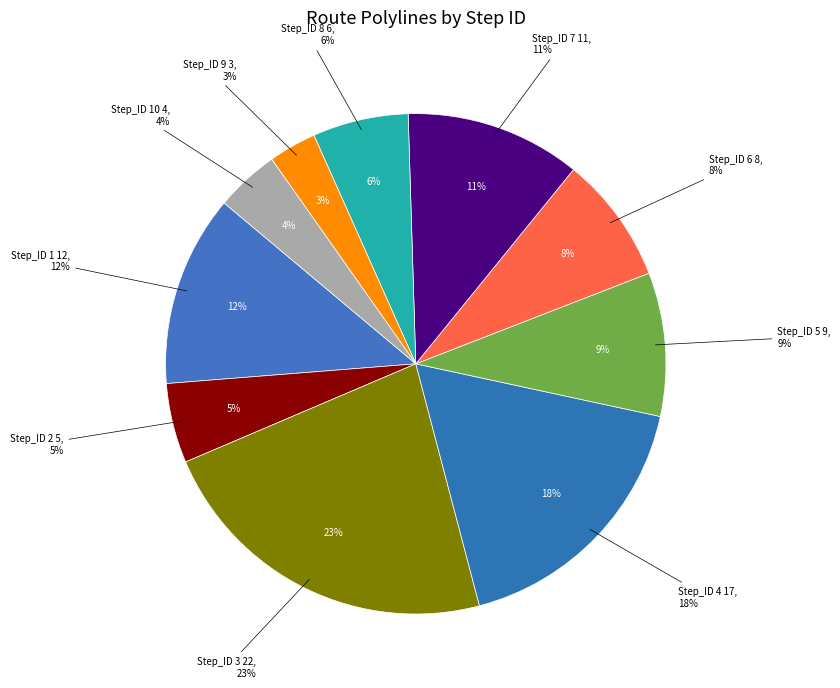

How many segments does this pie chart have?

10